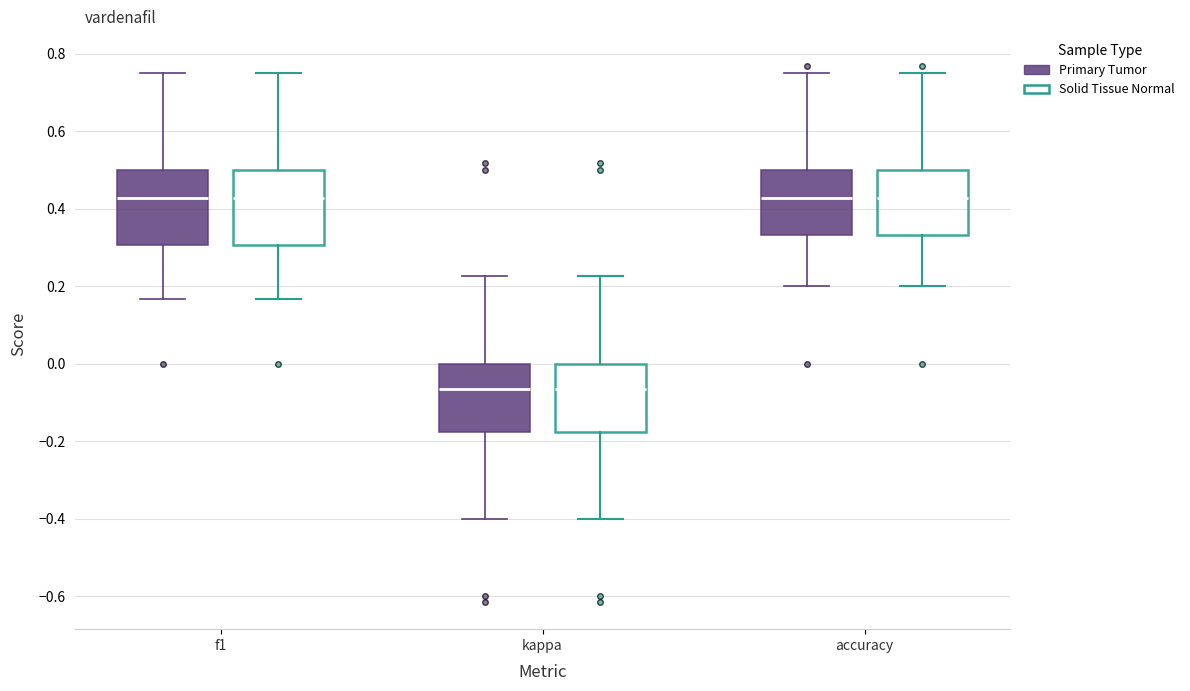

Where is the lower edge of the box for accuracy (Solid Tissue Normal) on the y-axis? The values are not printed on the chart, so give them approximately, as read against the axis.

0.34